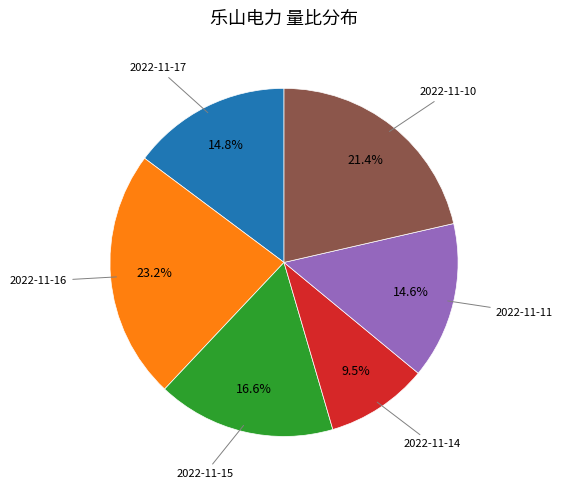

Is there a majority slice in this chart?

No